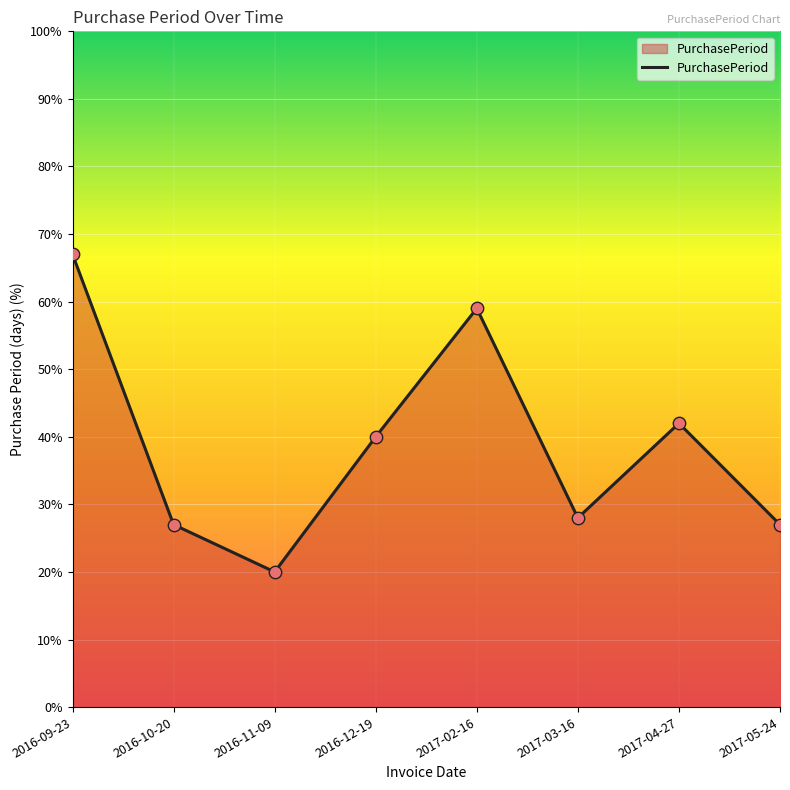

What is the change in value from 2016-09-23 to 2017-04-27?

-25